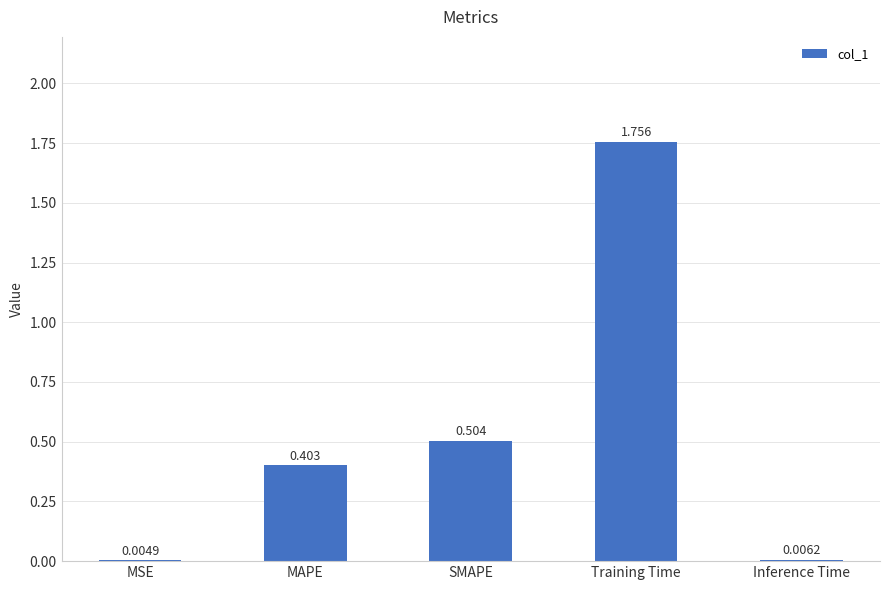

Does the chart contain stacked bars?

No